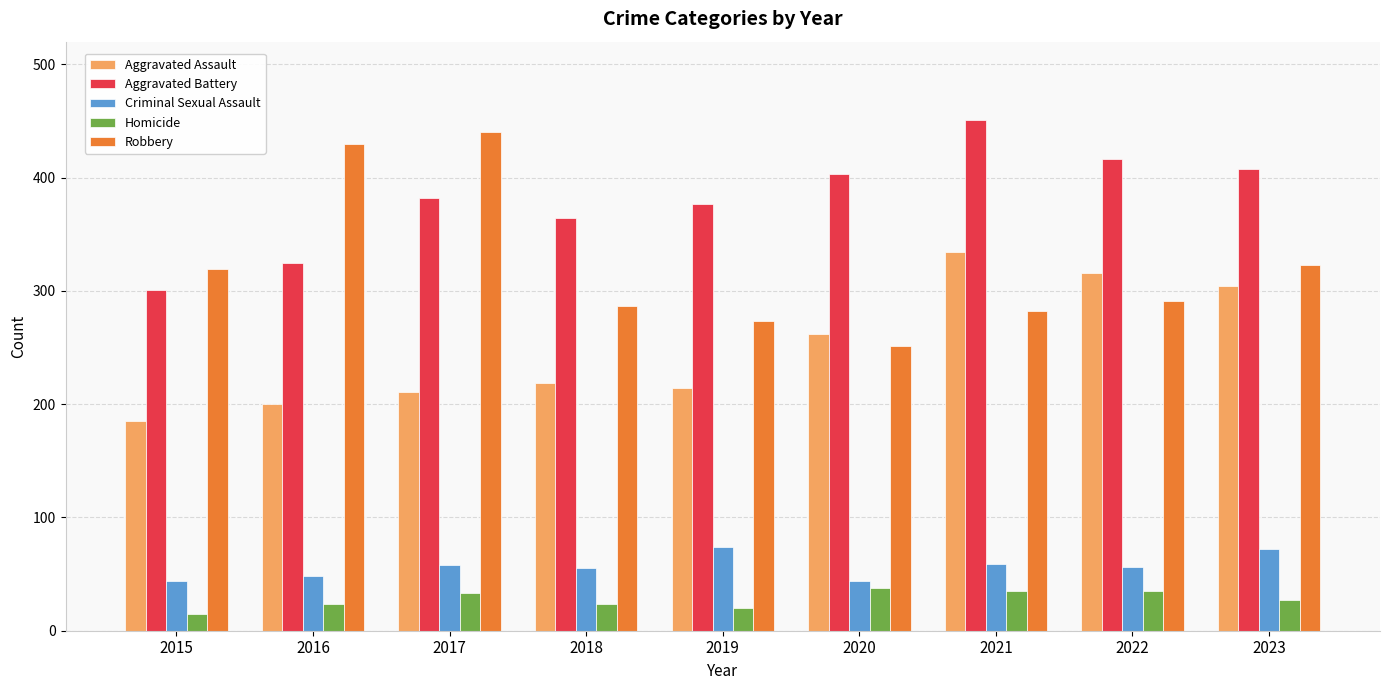

How many groups of bars are there?

9